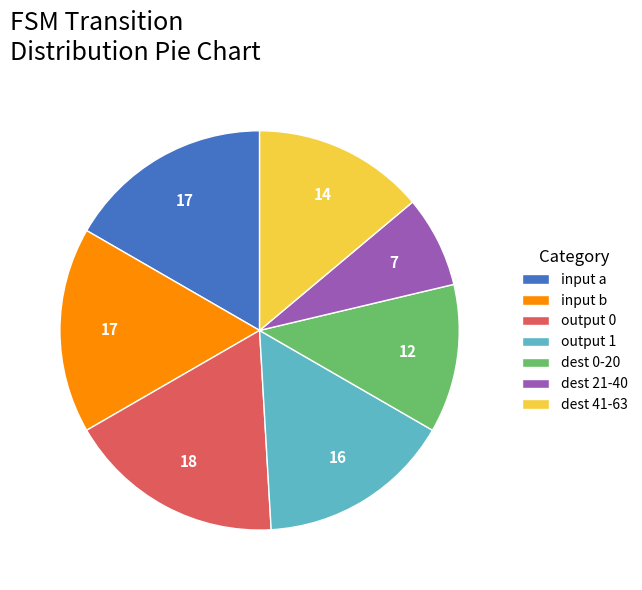

How many slices are in this pie chart?

7